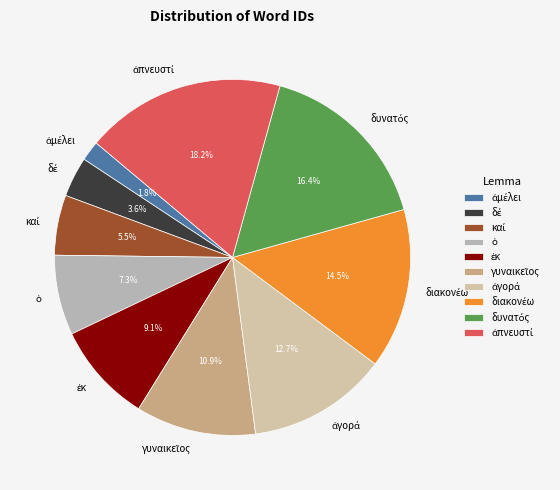

Does any single category account for the majority?

No